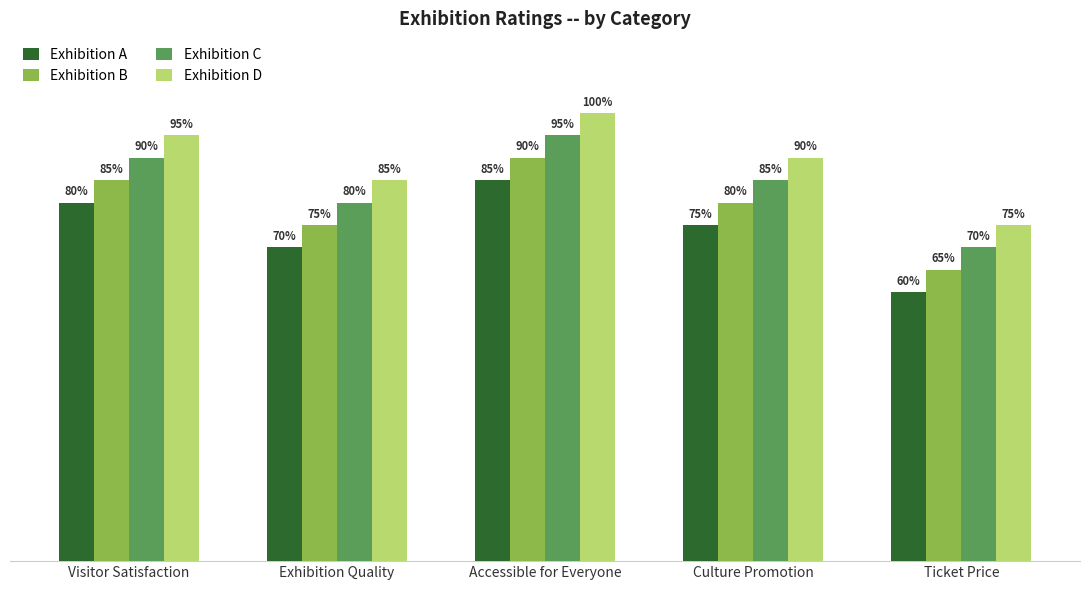

Where does the Exhibition D series first go above 90?

Visitor Satisfaction